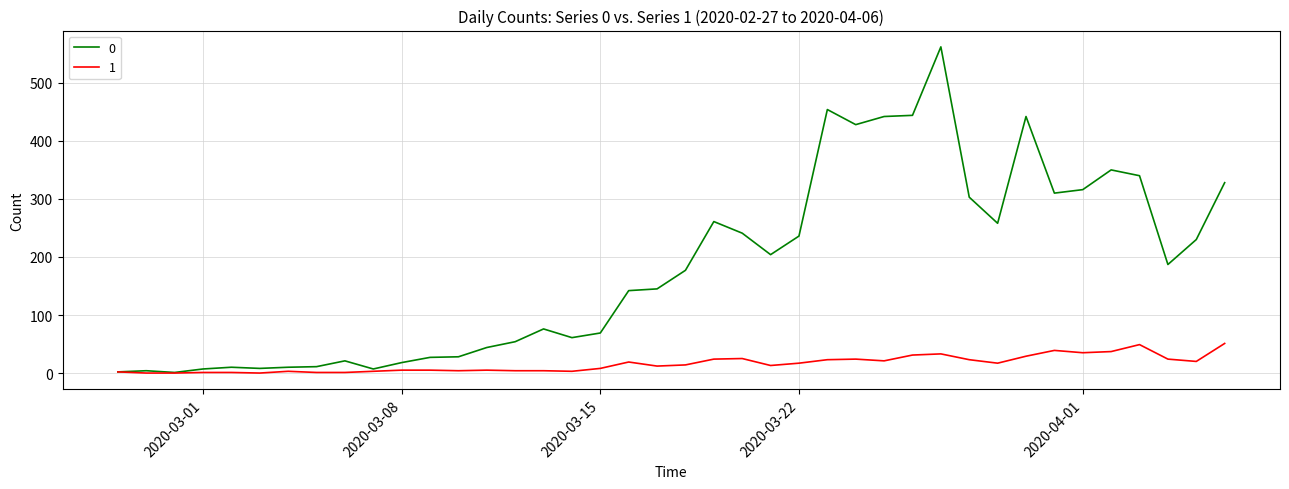

Rank the series by their average value, from highest to lowest.

0, 1